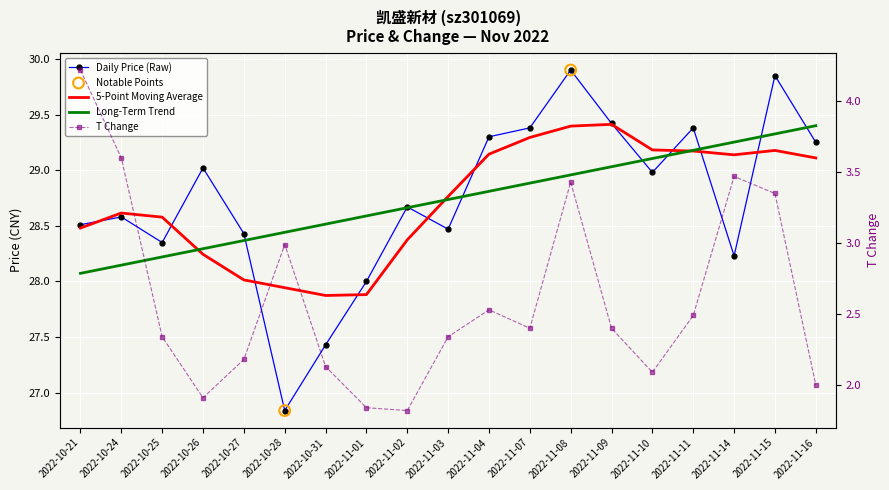

Which series reaches the minimum Y coordinate?

t_change